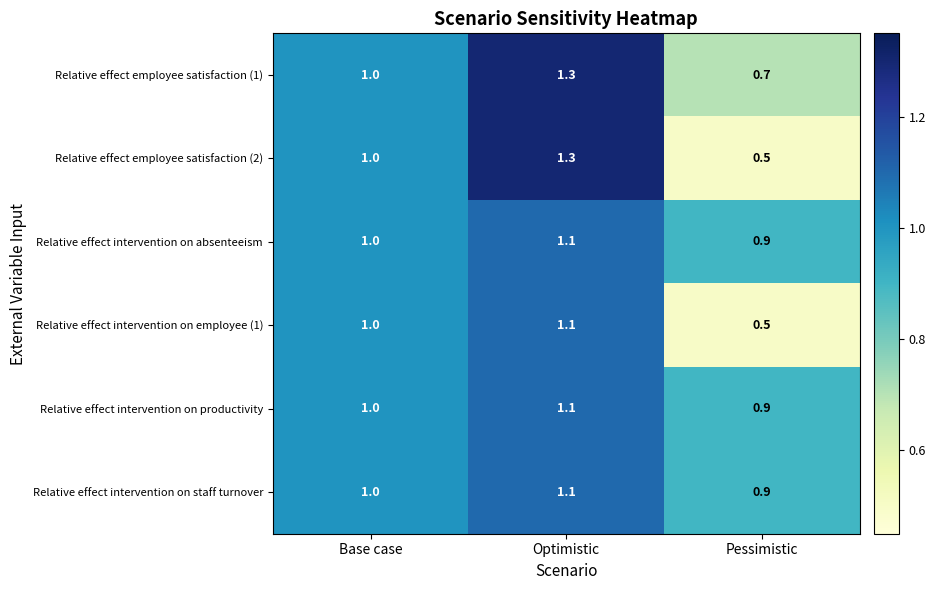

At which category is the sum across all series the highest?

Optimistic